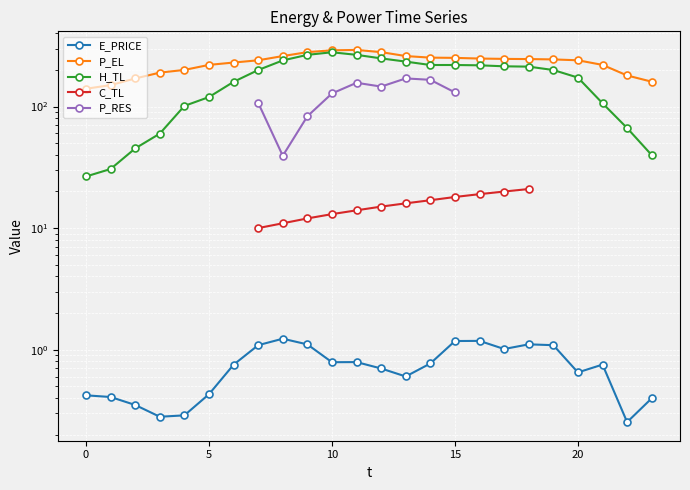

Is it true that E_PRICE equals 0.2 at 20?

False